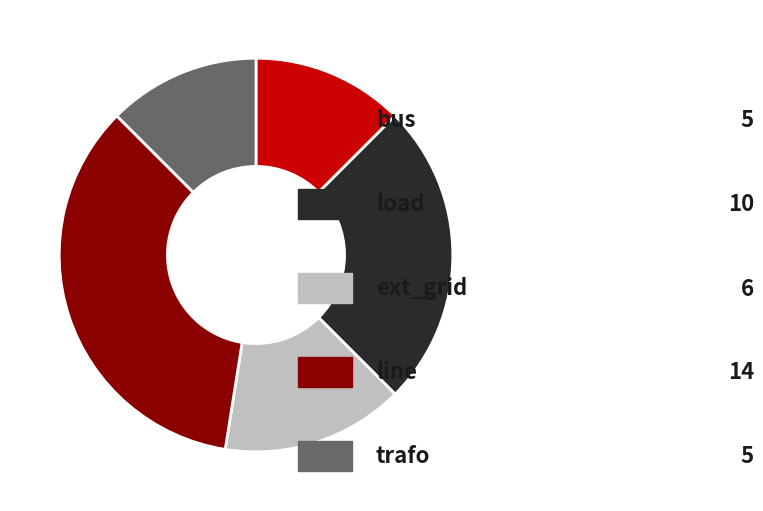

Is there a majority slice in this chart?

No